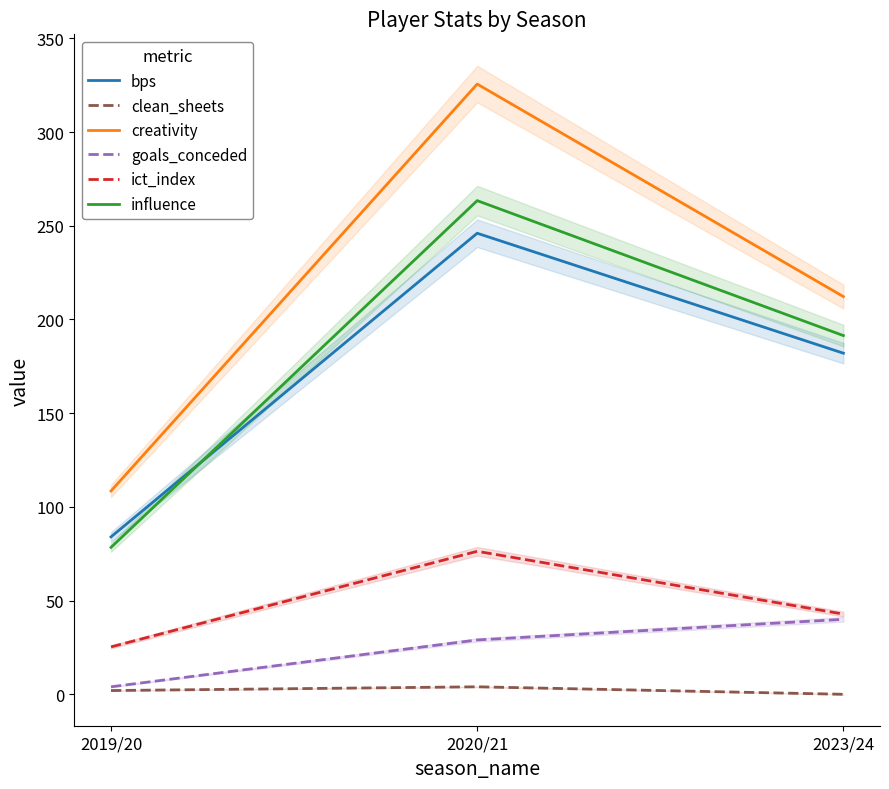

What is the sum of all goals_conceded values?

73.0